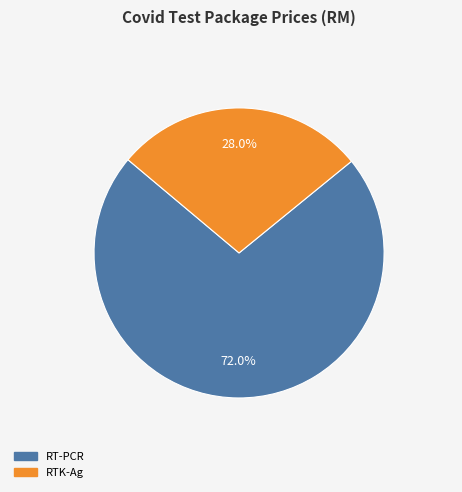

To the nearest percent, what is the combined percentage of RTK-Ag and RT-PCR?

100%